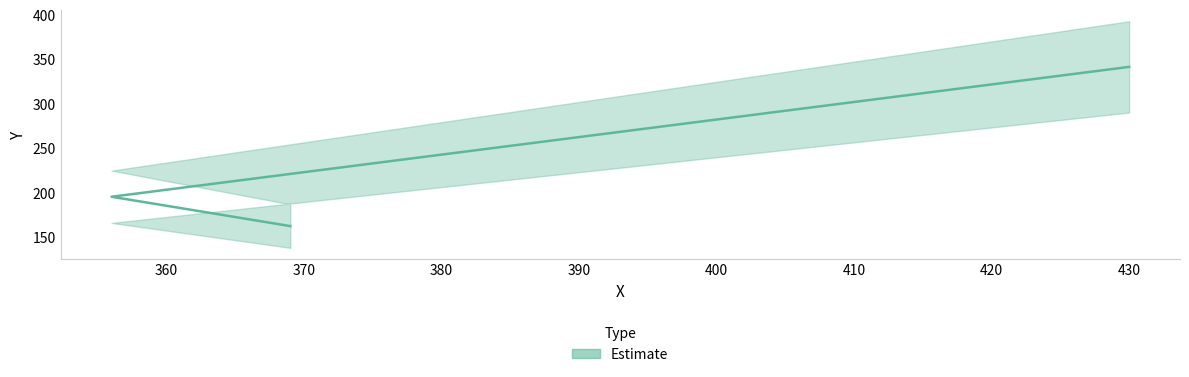

Count the values in the range 163 to 342.

3